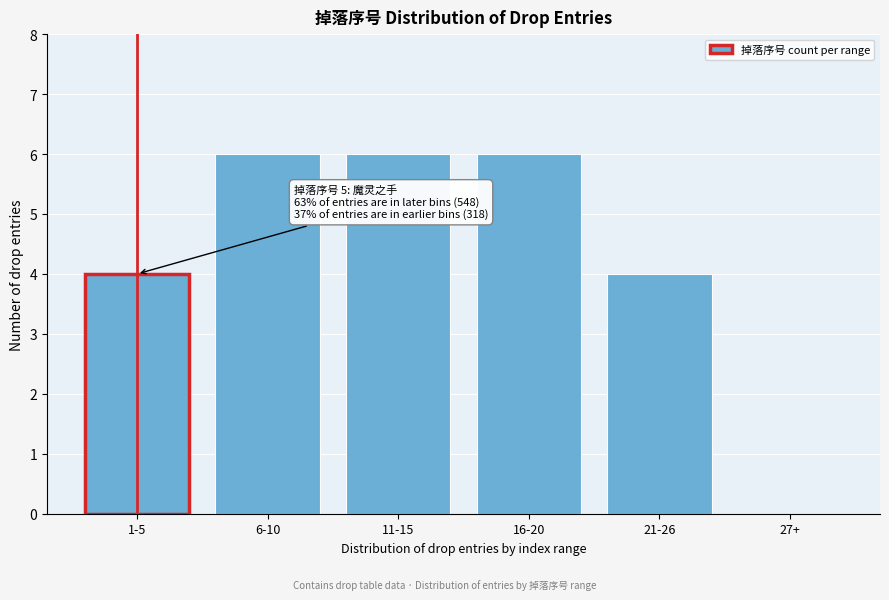

Reading right to left, transcribe all the data shown in this chart.

27+=0	21-26=4	16-20=6	11-15=6	6-10=6	1-5=4